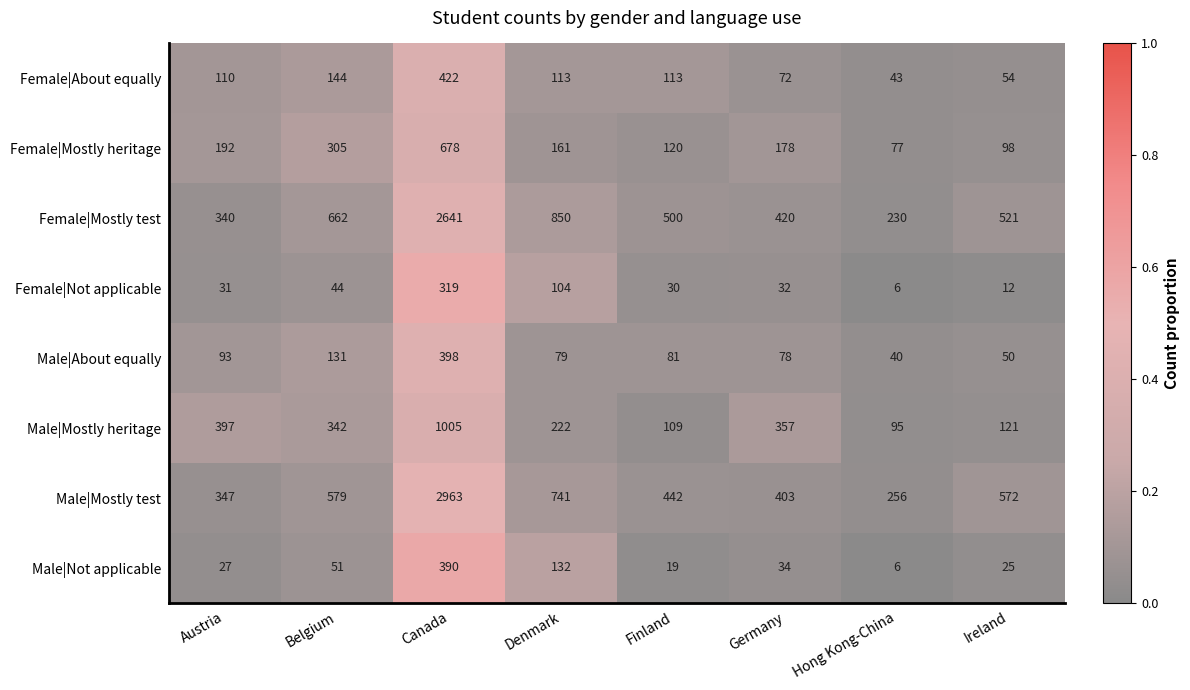

What is the difference between the Female|Not applicable values at Finland and Canada?

289